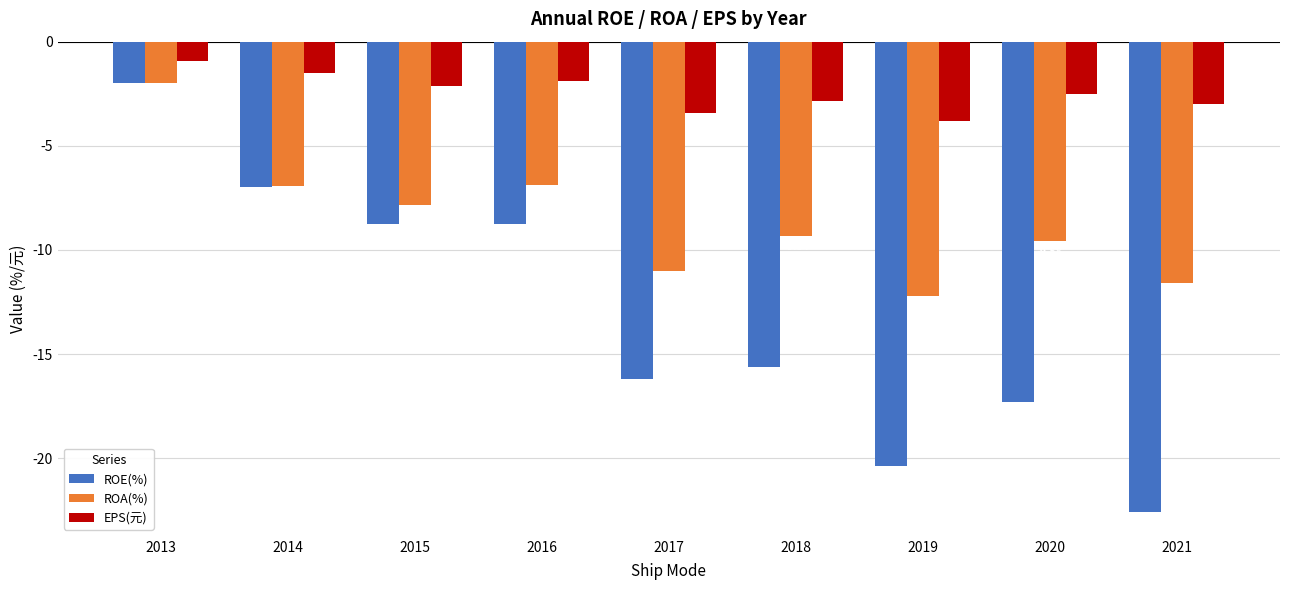

What is the spread (max minus min) of values at 2019?

16.6